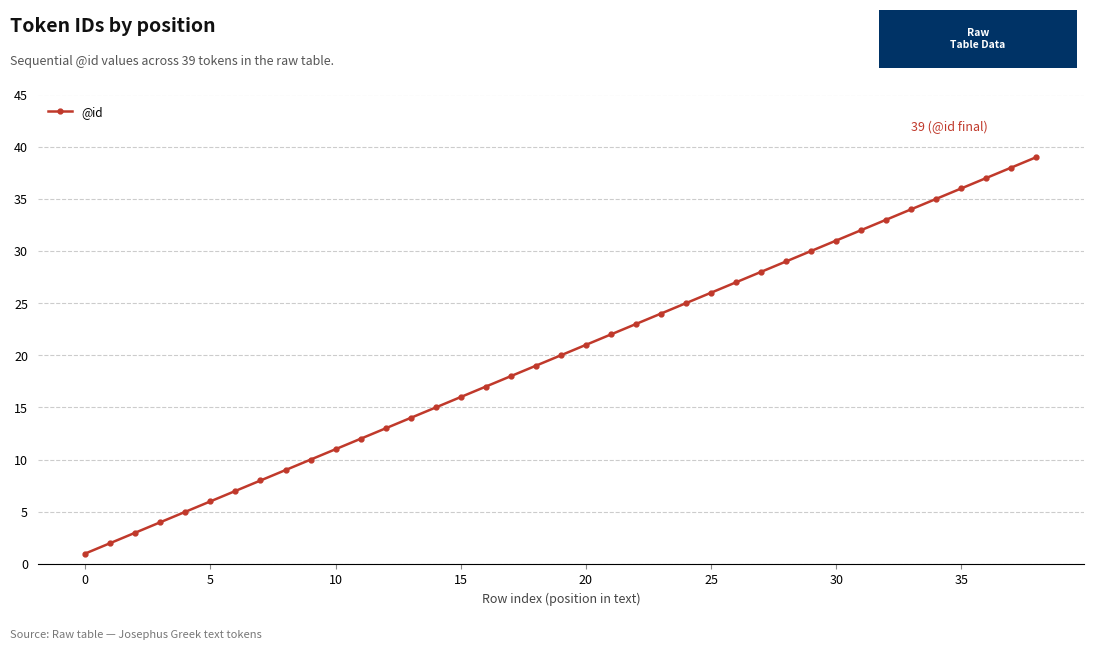

What is the average value?

20